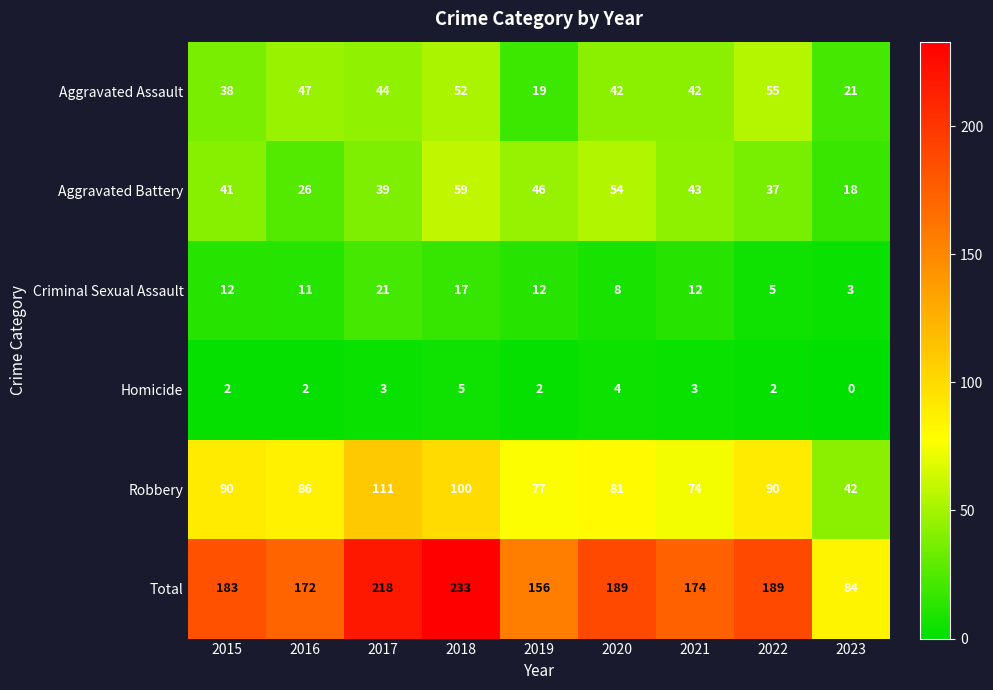

Rank the series by their maximum value, from highest to lowest.

Total, Robbery, Aggravated Battery, Aggravated Assault, Criminal Sexual Assault, Homicide